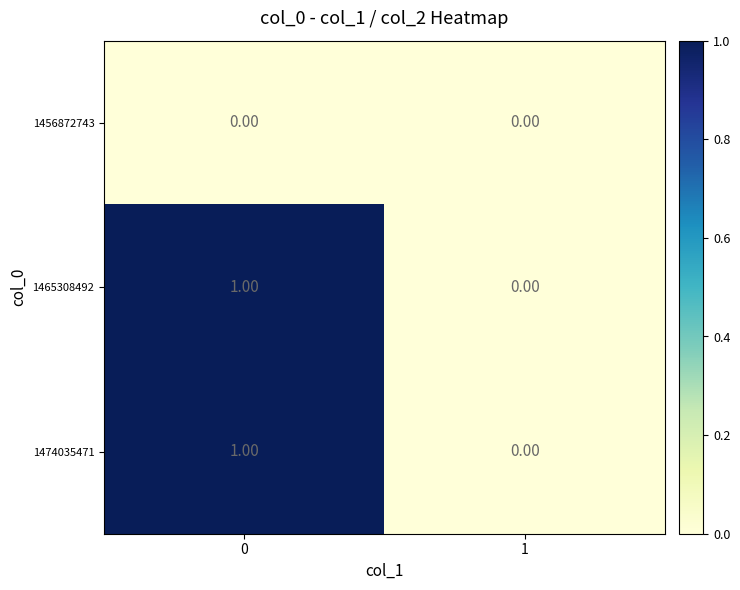

Rank the categories by 1474035471 value from lowest to highest.

1, 0